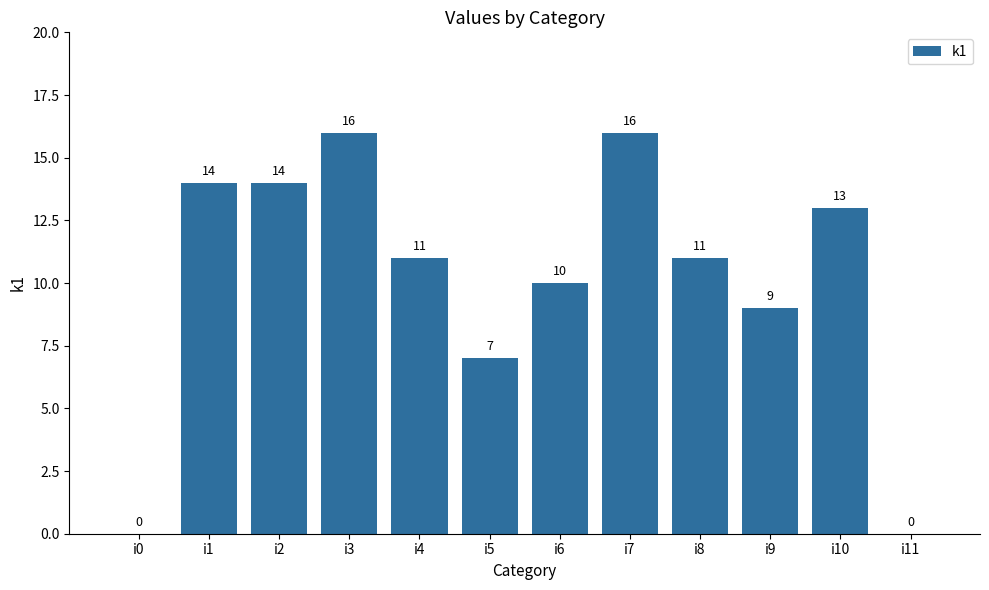

What value does the data have at i5?

7